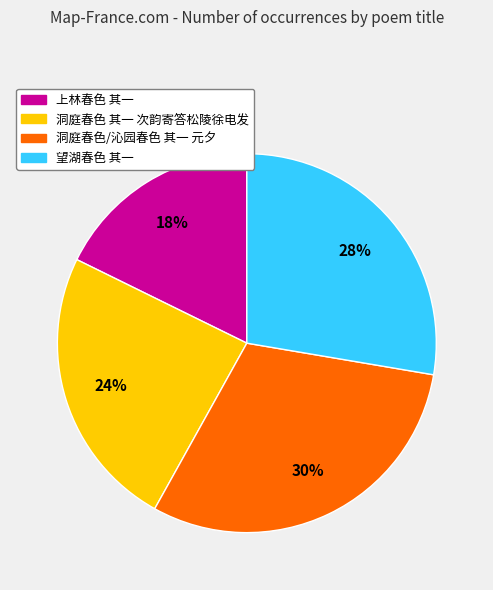

Is the sum of 洞庭春色 其一 次韵寄答松陵徐电发 and 洞庭春色/沁园春色 其一 元夕 greater than half?

Yes